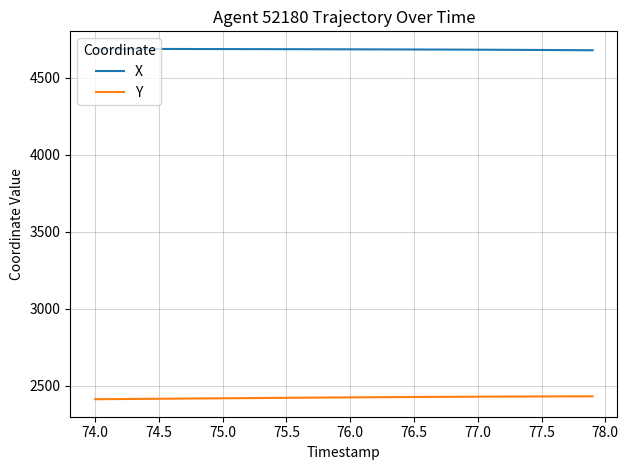

Rank the series by their maximum value, from lowest to highest.

Y, X